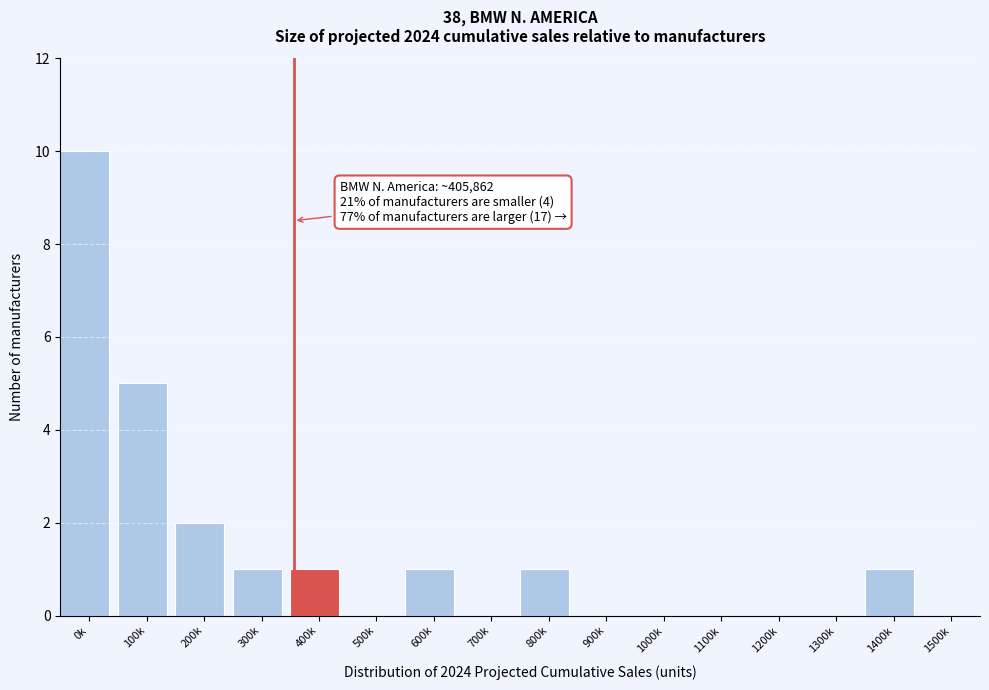

Reading left to right, list all the values displayed in this chart.

0k=10	100k=5	200k=2	300k=1	400k=1	500k=0	600k=1	700k=0	800k=1	900k=0	1000k=0	1100k=0	1200k=0	1300k=0	1400k=1	1500k=0